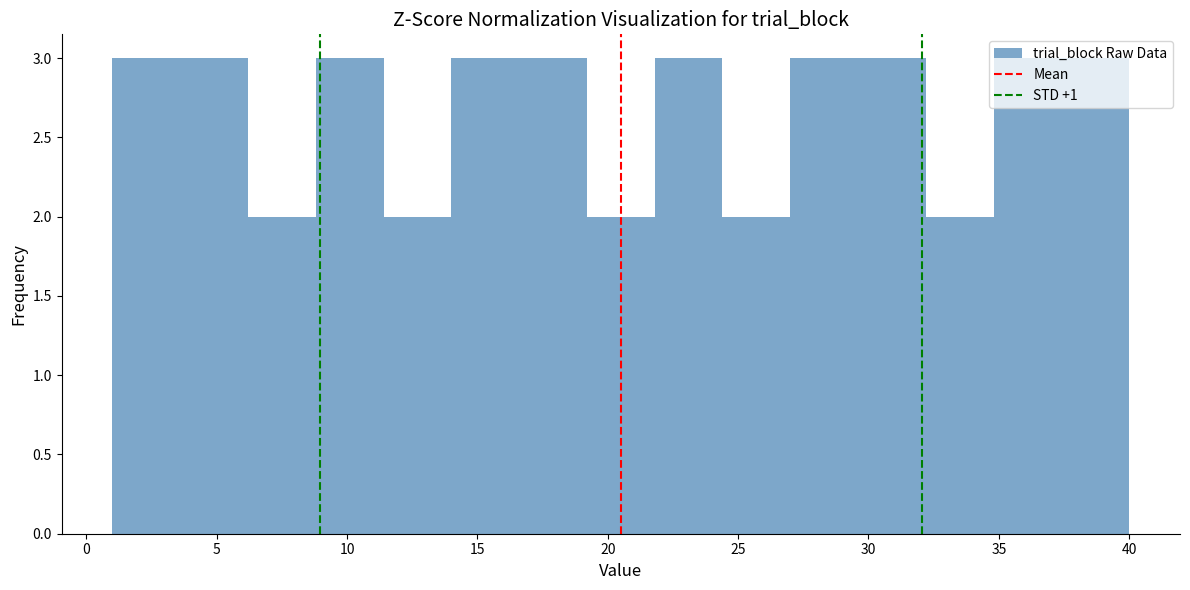

Reading left to right, transcribe this chart: for each bar, give the range it covers on the x-axis and its height. Neither the bar edges nor the heights are printed on the chart, so give them approximately, as read against the axes.

1.0 to 3.6: 3
3.6 to 6.2: 3
6.2 to 8.8: 2
8.8 to 11.4: 3
11.4 to 14.0: 2
14.0 to 16.6: 3
16.6 to 19.2: 3
19.2 to 21.8: 2
21.8 to 24.4: 3
24.4 to 27.0: 2
27.0 to 29.6: 3
29.6 to 32.2: 3
32.2 to 34.8: 2
34.8 to 37.4: 3
37.4 to 40.0: 3